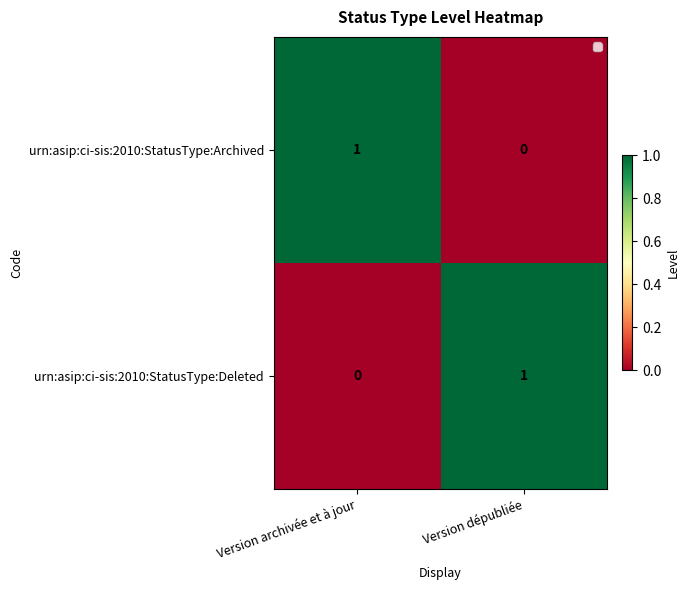

Which category has the lowest value in the urn:asip:ci-sis:2010:StatusType:Deleted series?

Version archivée et à jour